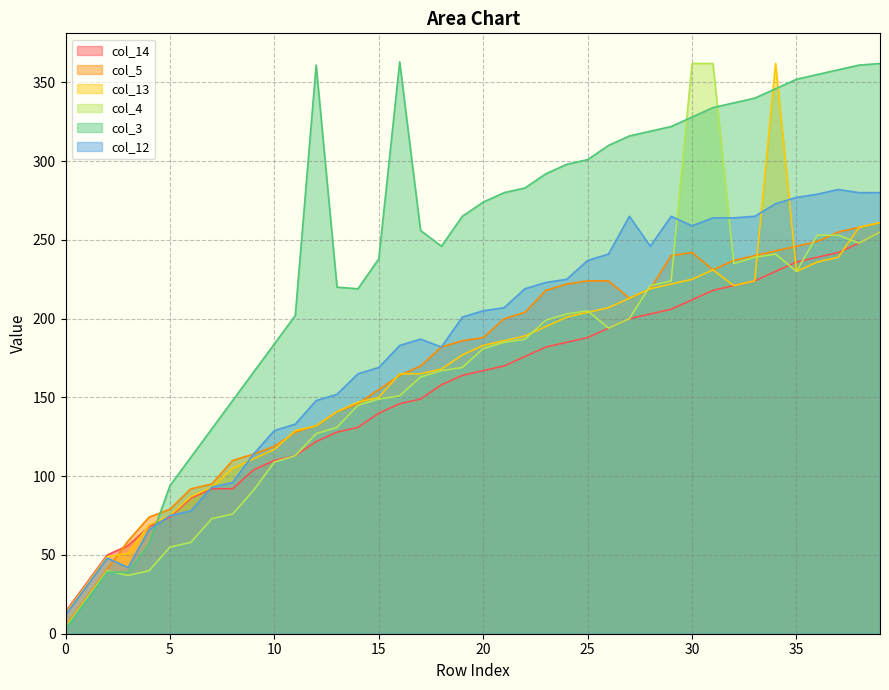

How many distinct data groups are displayed?

6